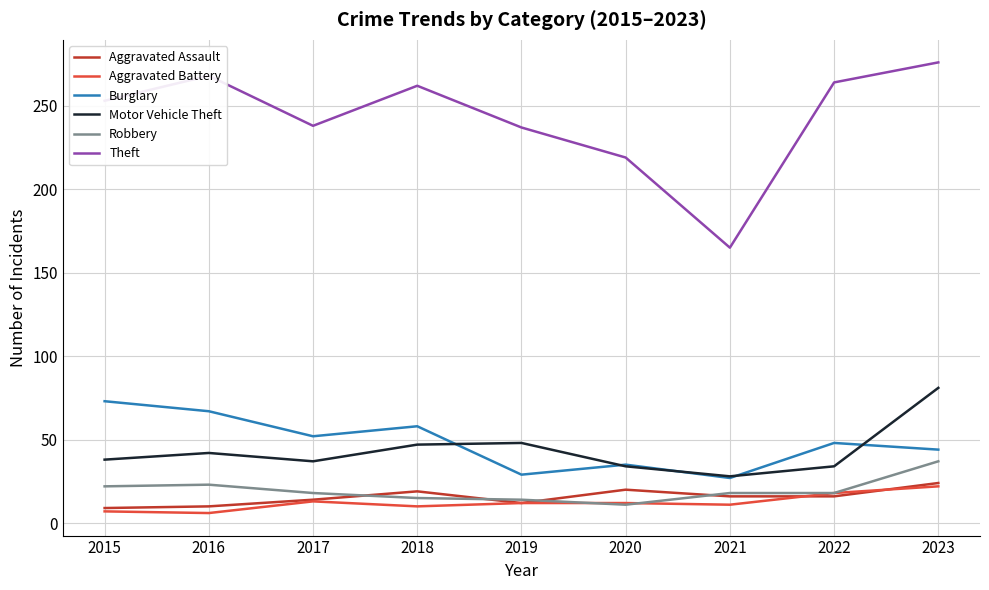

At which label is Theft closest to 220?

2020